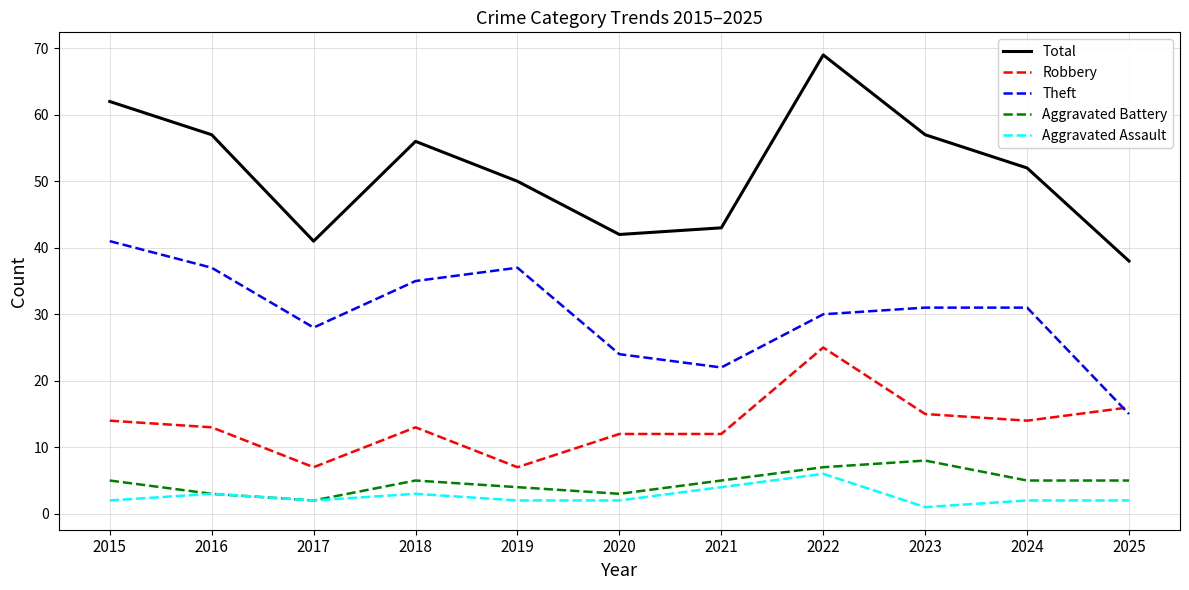

True or false: Theft and Total cross at least once.

False